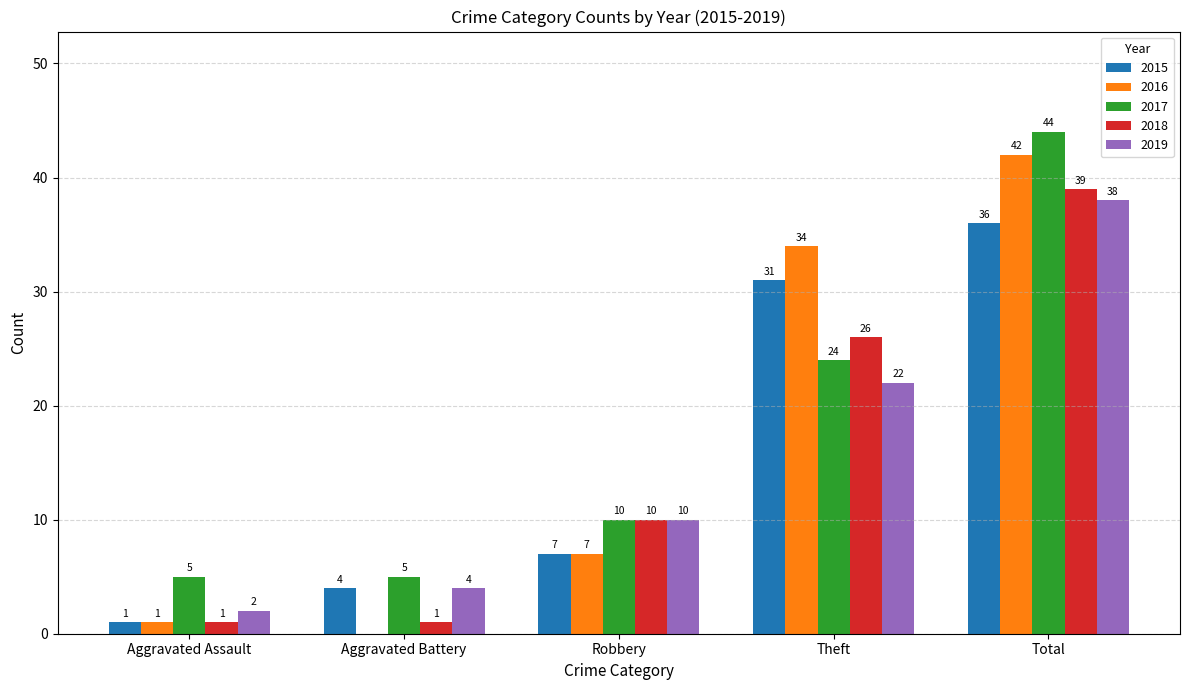

Reading left to right, list all the values displayed in this chart.

2015: Aggravated Assault=1	Aggravated Battery=4	Robbery=7	Theft=31	Total=36
2016: Aggravated Assault=1	Aggravated Battery=0	Robbery=7	Theft=34	Total=42
2017: Aggravated Assault=5	Aggravated Battery=5	Robbery=10	Theft=24	Total=44
2018: Aggravated Assault=1	Aggravated Battery=1	Robbery=10	Theft=26	Total=39
2019: Aggravated Assault=2	Aggravated Battery=4	Robbery=10	Theft=22	Total=38